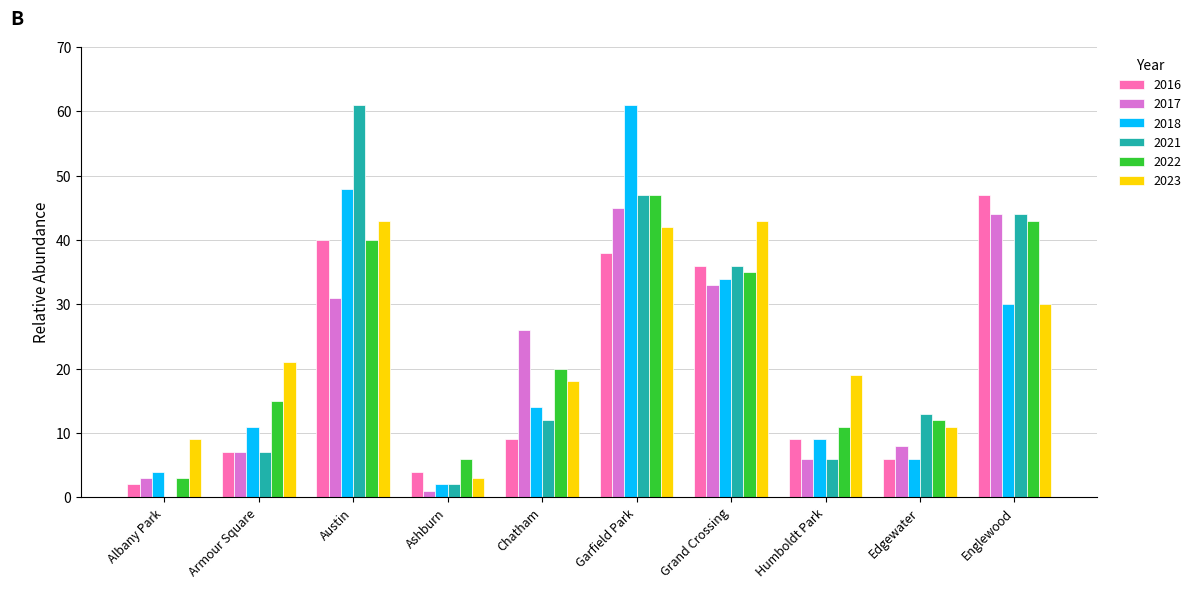

Count the number of categories in the chart.

10